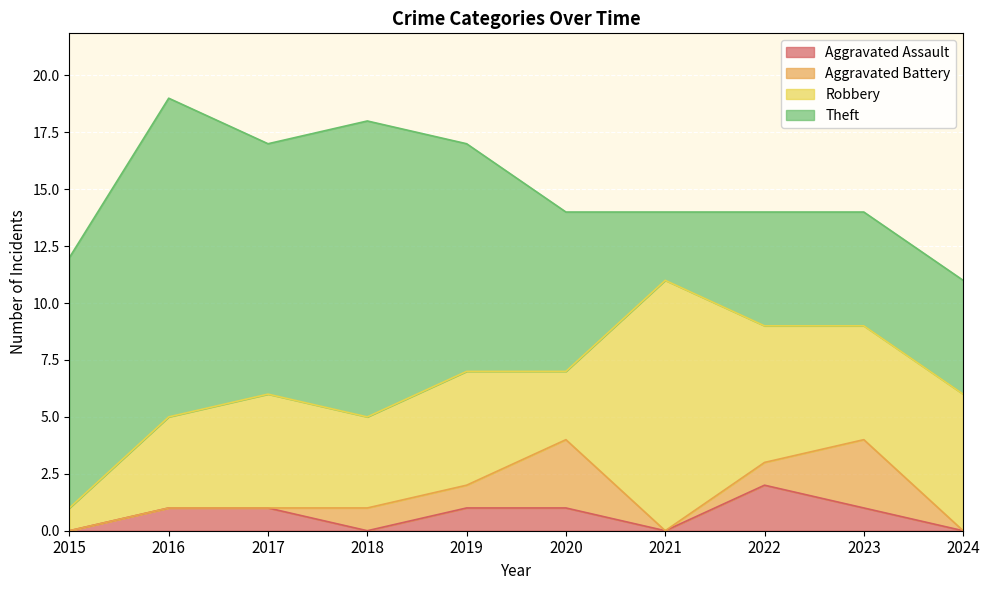

What is the value of the Aggravated Battery point at the 6th from the left?

3